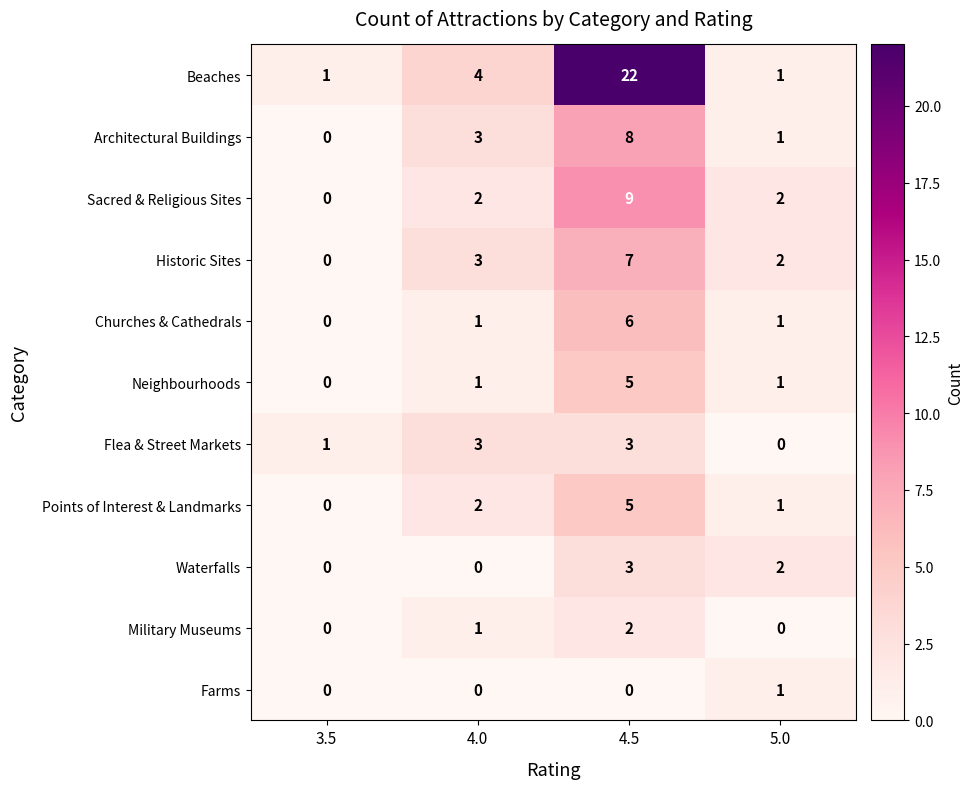

Which series has the widest spread of values?

Beaches